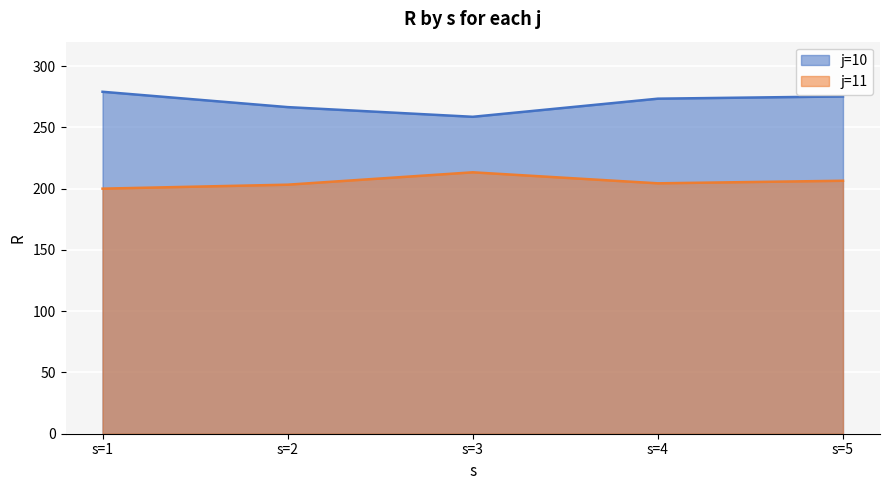

Count the number of data series in this chart.

2